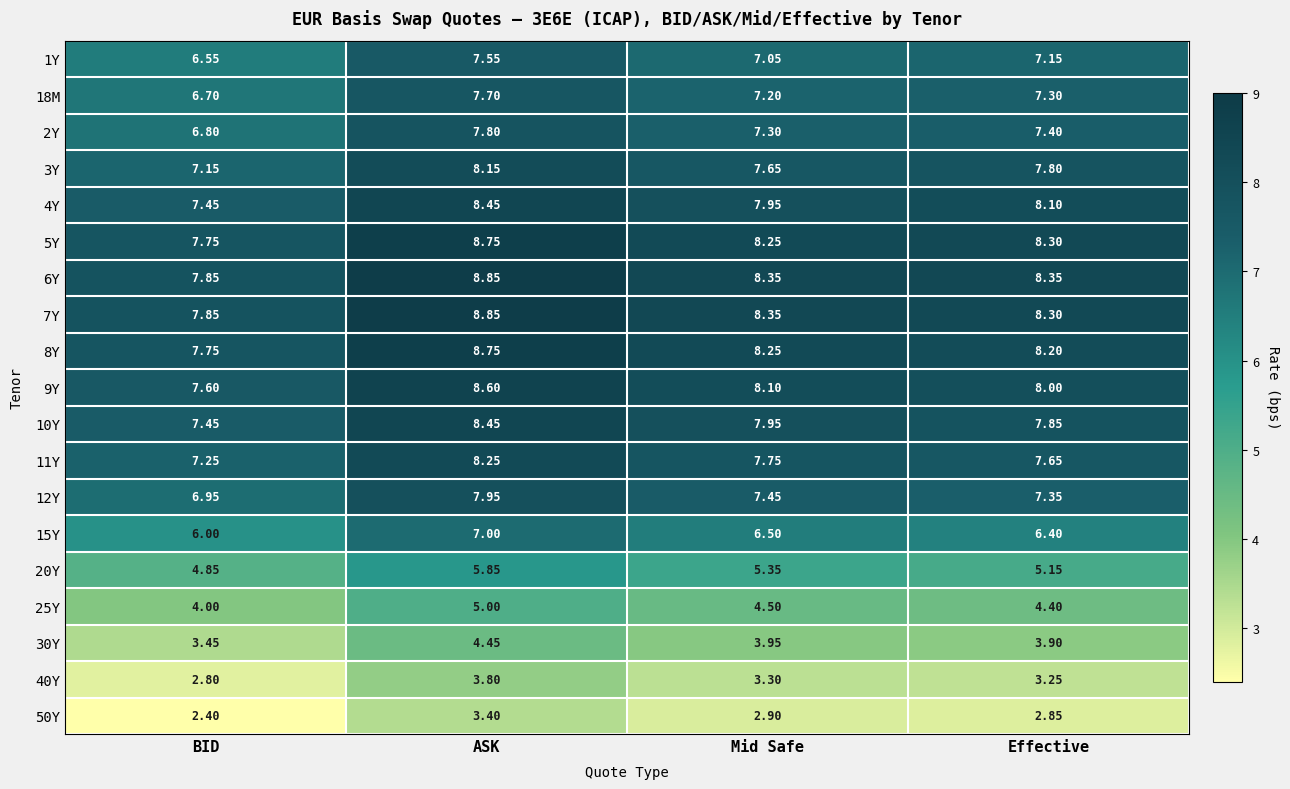

List the labels in order of 9Y value, largest first.

ASK, Mid Safe, Effective, BID